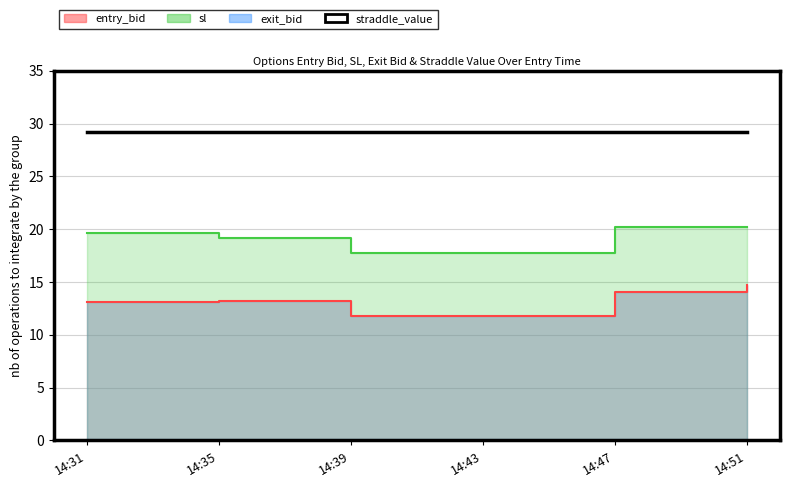

List the labels in order of sl value, largest first.

14:47, 14:51, 14:31, 14:35, 14:39, 14:43